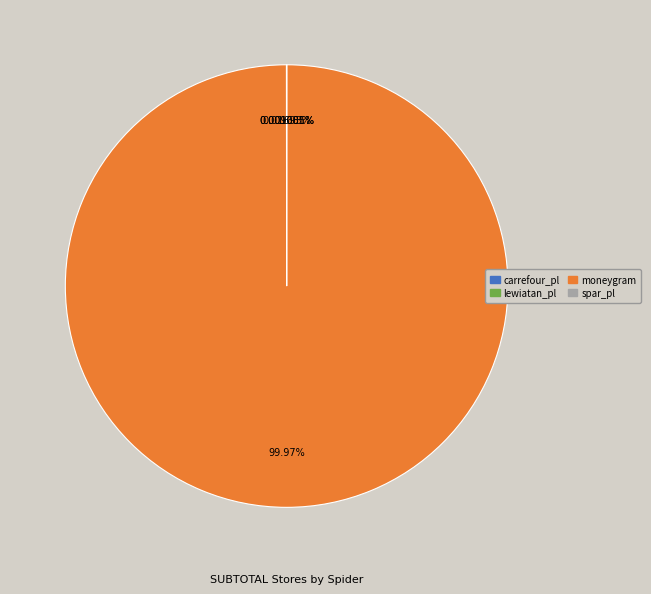

Is there any slice that represents more than half of the pie?

Yes